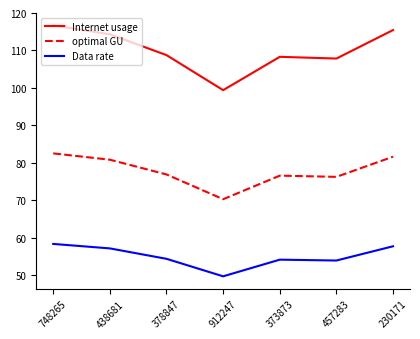

What position from the left is 373873?

5